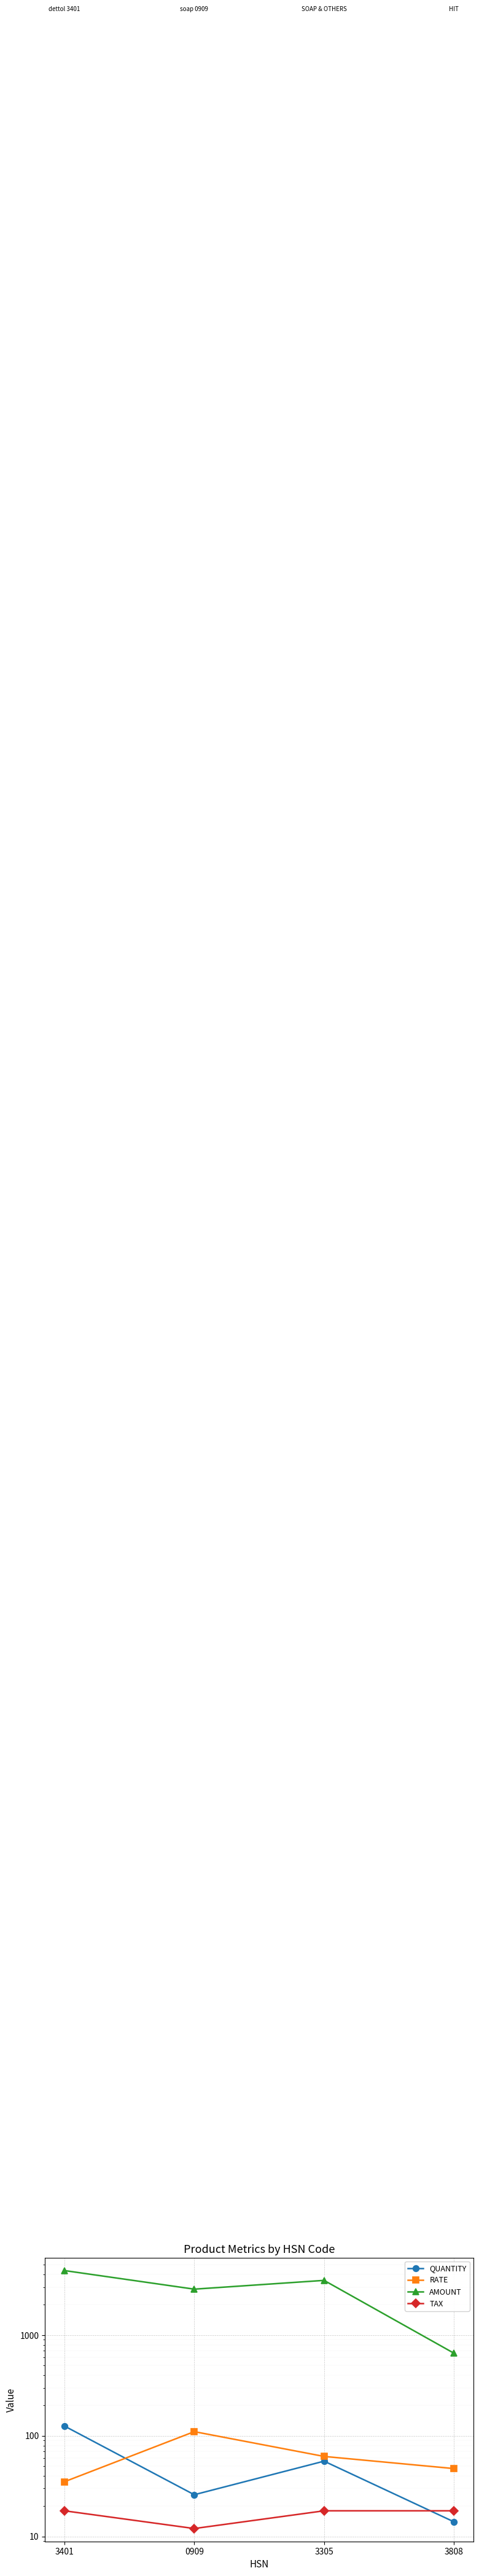

True or false: AMOUNT and RATE intersect in this chart.

False